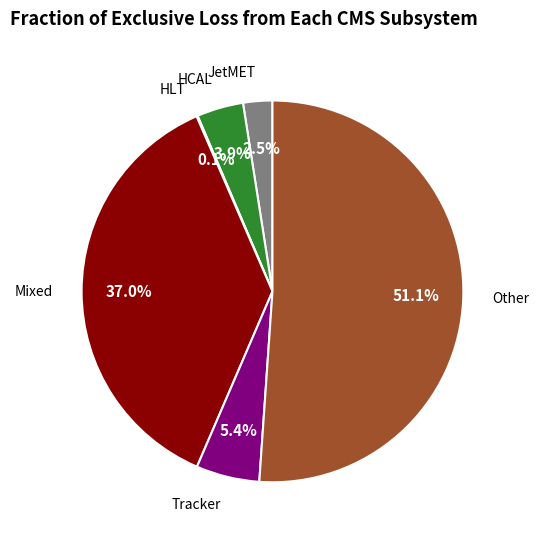

Is there a majority slice in this chart?

Yes